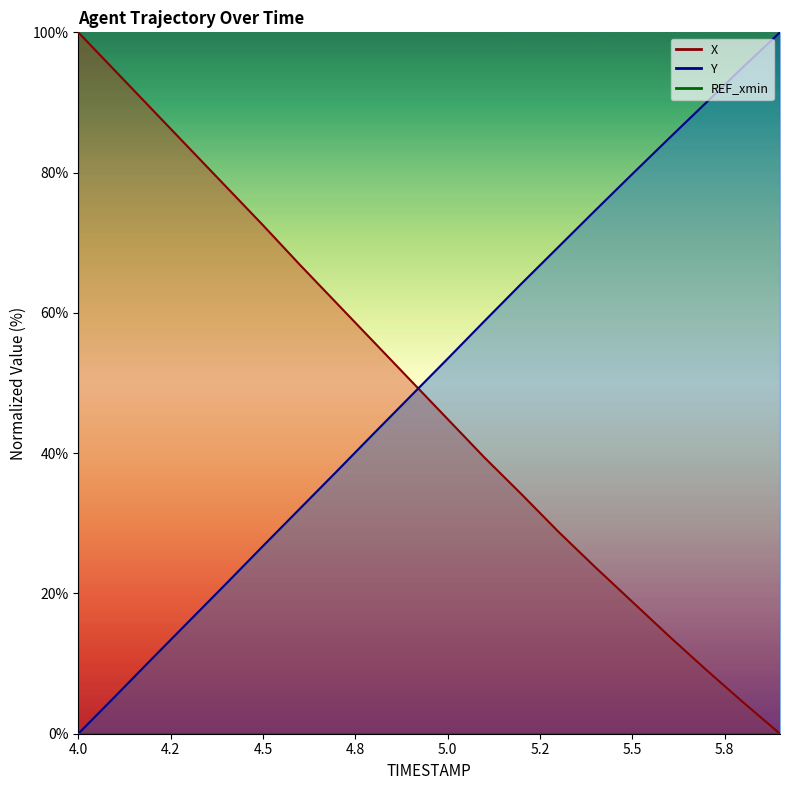

Rank the series by their maximum value, from highest to lowest.

X, Y